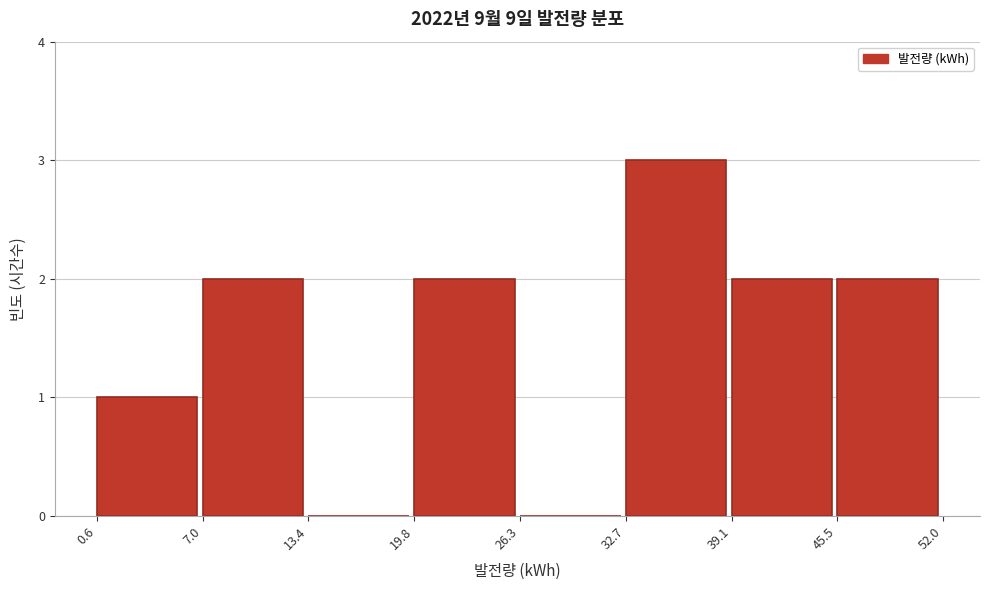

Reading left to right, transcribe this chart: for each bar, give the range it covers on the x-axis and its height. The values are not printed on the chart, so give them approximately, as read against the axis.

0.6 to 7.0: 1
7.0 to 13.4: 2
13.4 to 19.8: 0
19.8 to 26.3: 2
26.3 to 32.7: 0
32.7 to 39.1: 3
39.1 to 45.5: 2
45.5 to 52.0: 2